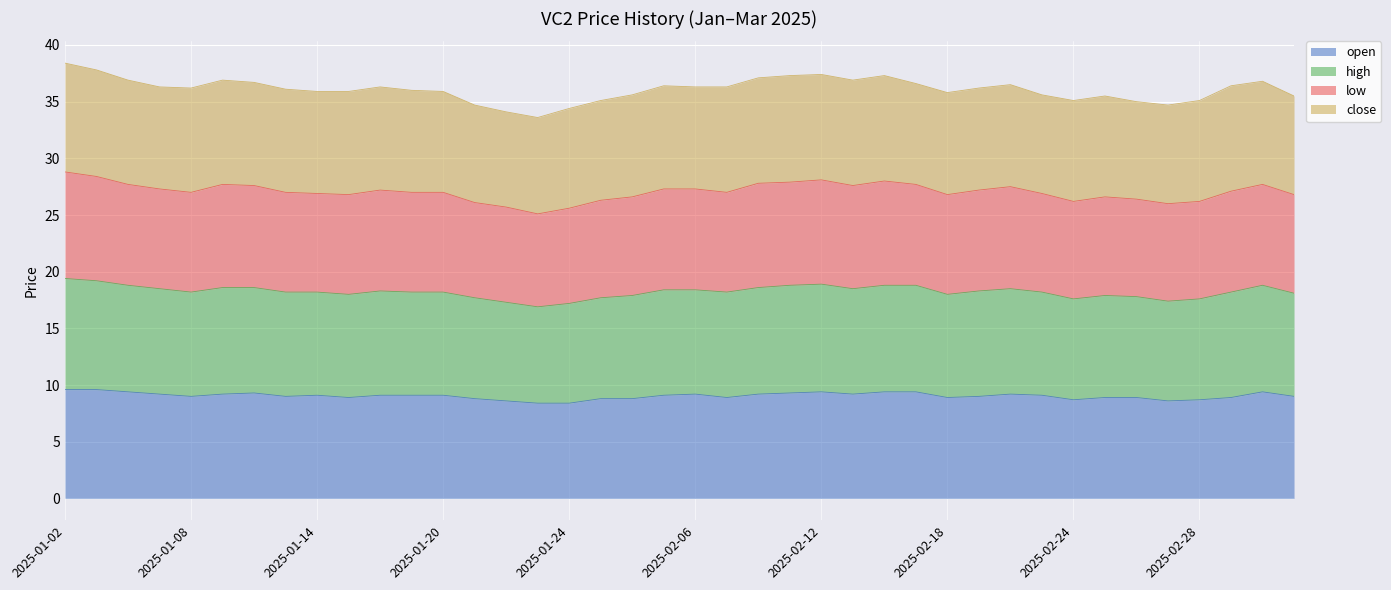

Which series has the largest total across all categories?

high